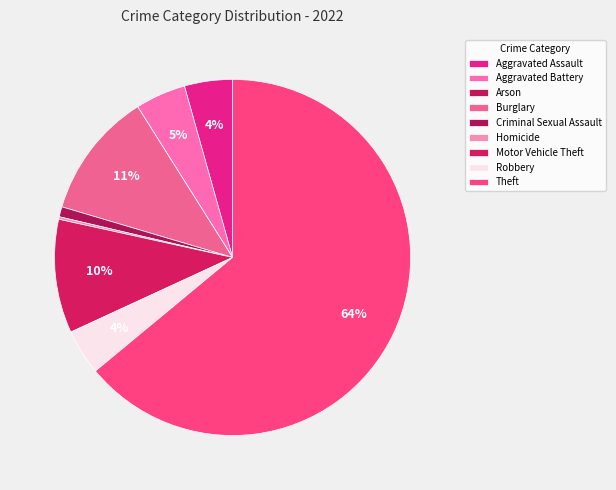

Combined, do Aggravated Assault and Homicide account for over 50%?

No